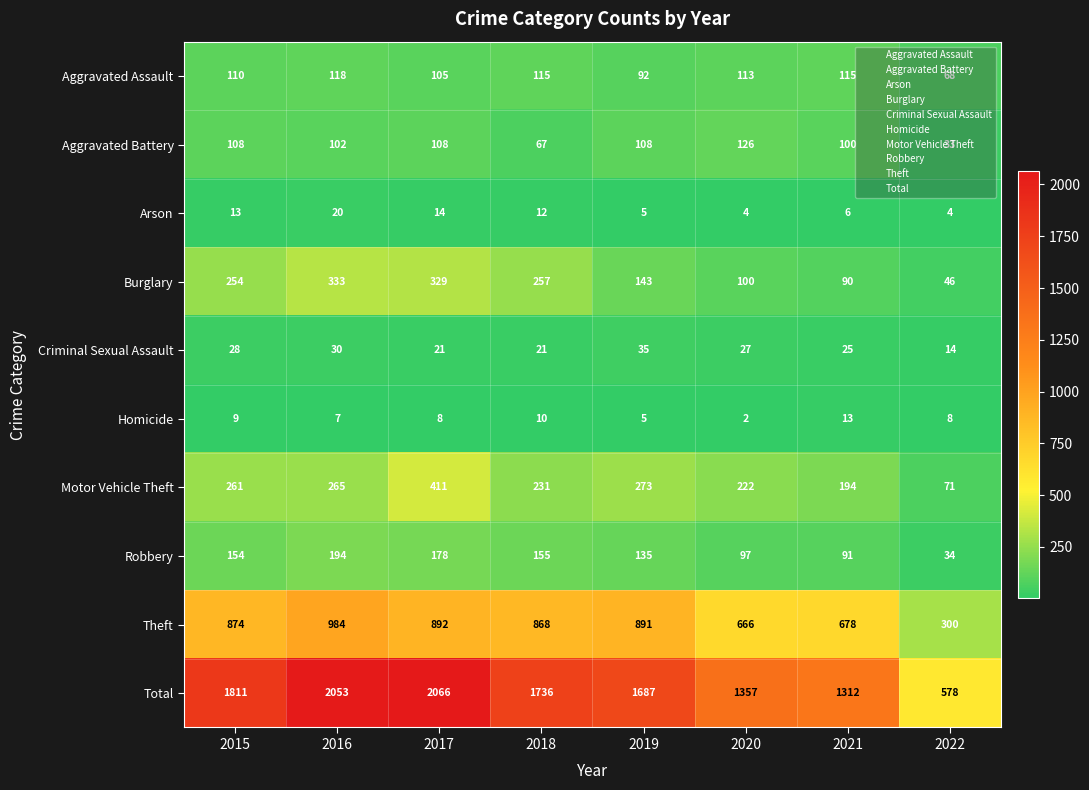

Rank the series at 2021 from highest to lowest value.

Total, Theft, Motor Vehicle Theft, Aggravated Assault, Aggravated Battery, Robbery, Burglary, Criminal Sexual Assault, Homicide, Arson